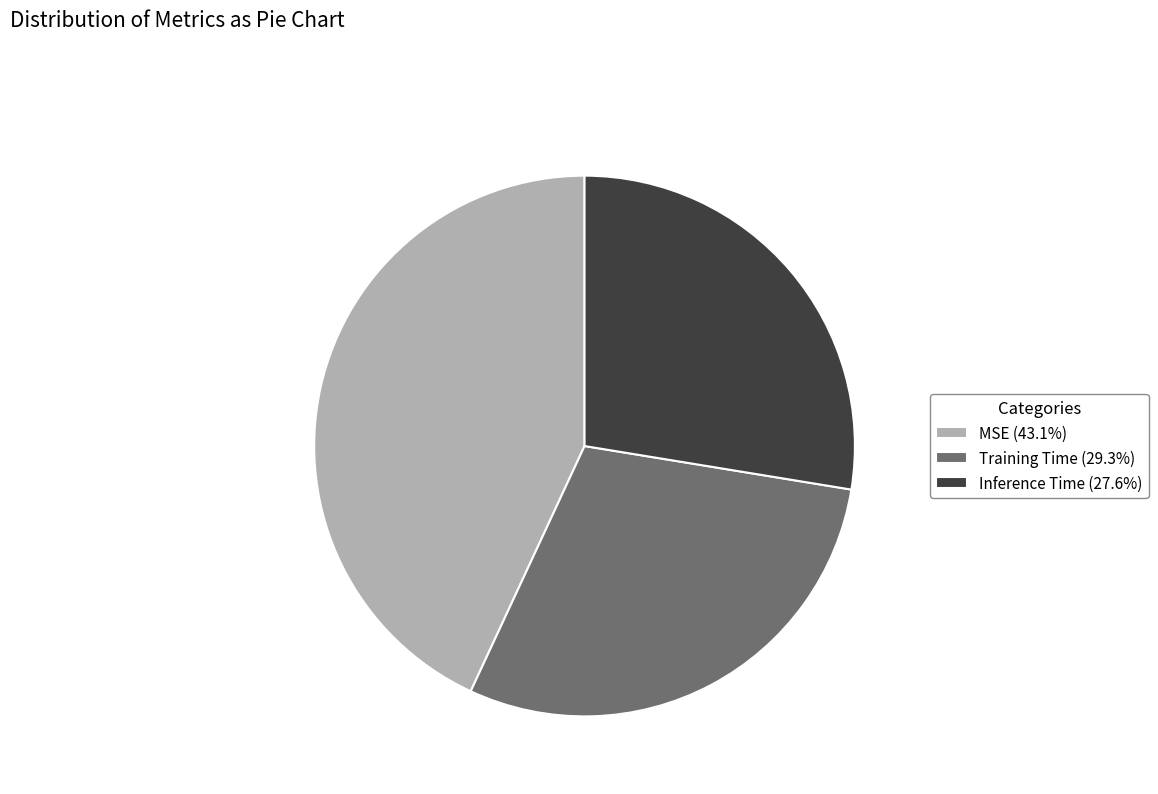

How many slices are in this pie chart?

3